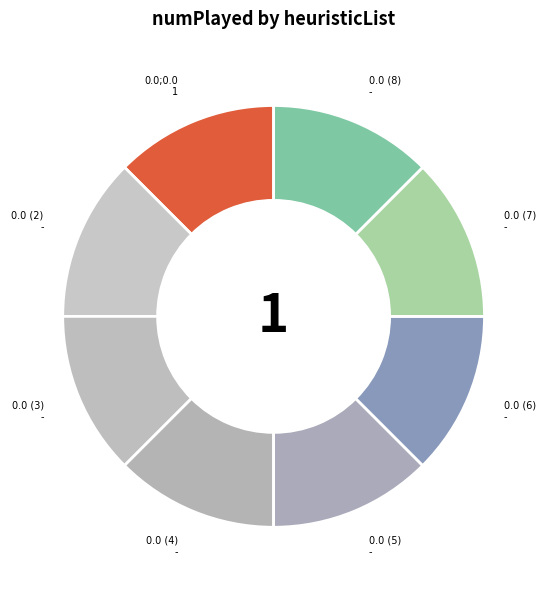

What is the ratio of the value at 0.0 (4) to the value at 0.0 (6)?

1.0